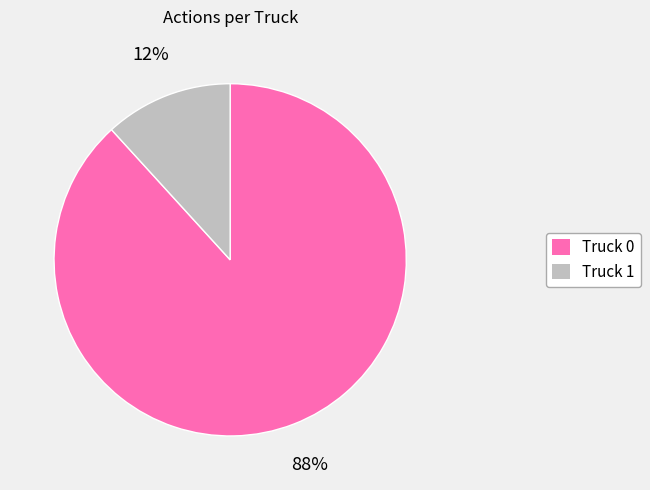

To the nearest percent, what percentage of the pie is Truck 0?

88%